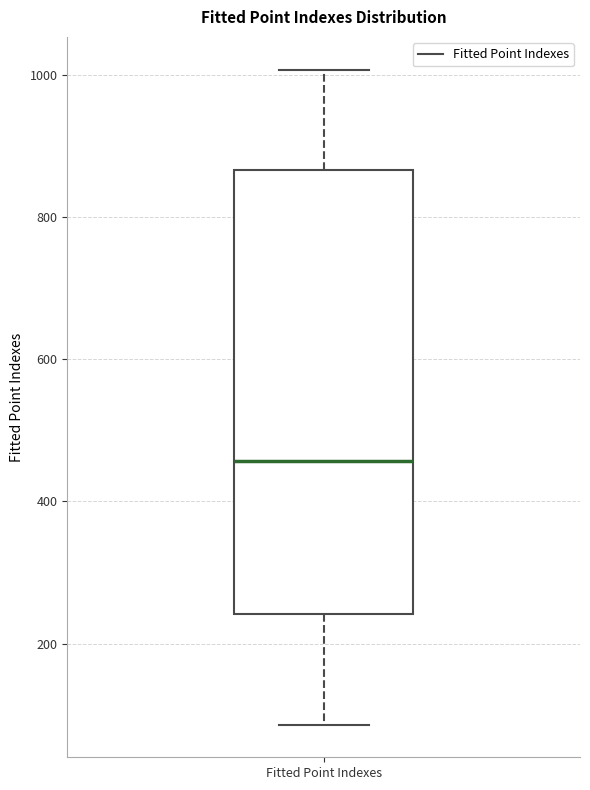

Read this box plot against the y-axis: the position of the median line, the range covered by the box, and the ends of both whiskers. The values are not printed on the chart, so give them approximately, as read against the axis.

median 460, box 240 to 860, whiskers 80 to 1000